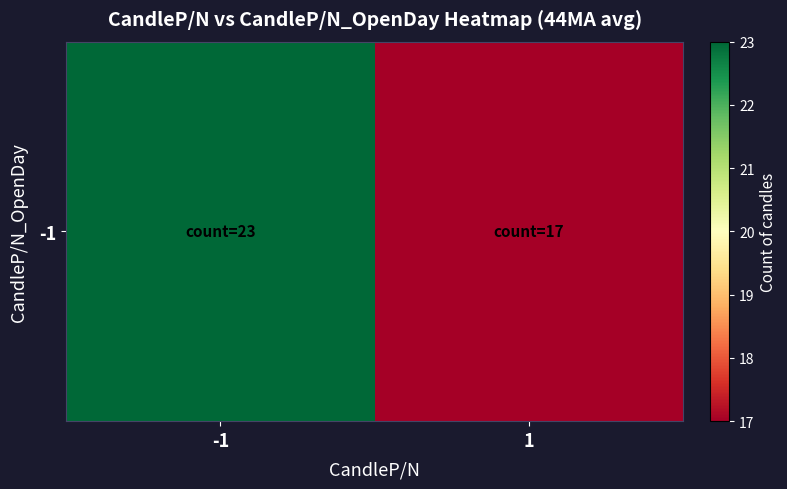

The chart shows a value of 9 at -1. True or false?

False